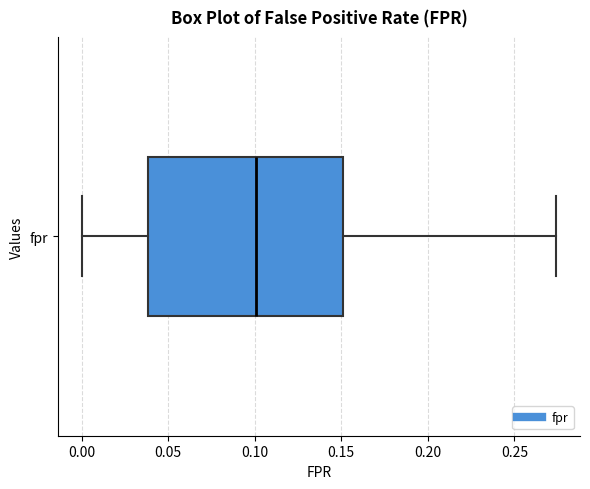

Where does the left whisker of the box for fpr end on the x-axis? The values are not printed on the chart, so give them approximately, as read against the axis.

0.000